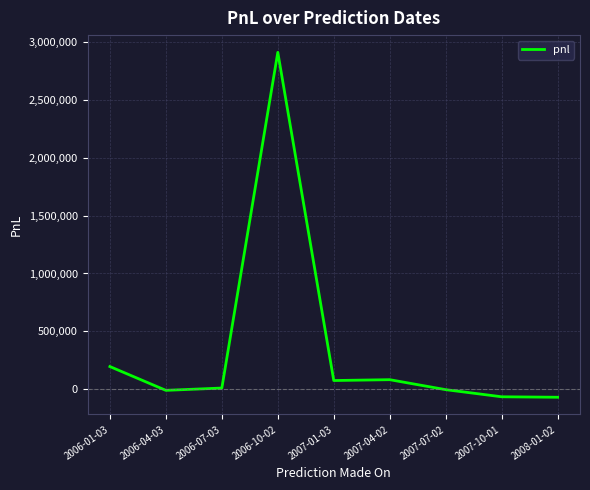

The value at 2006-07-03 is 8345.9. True or false?

True